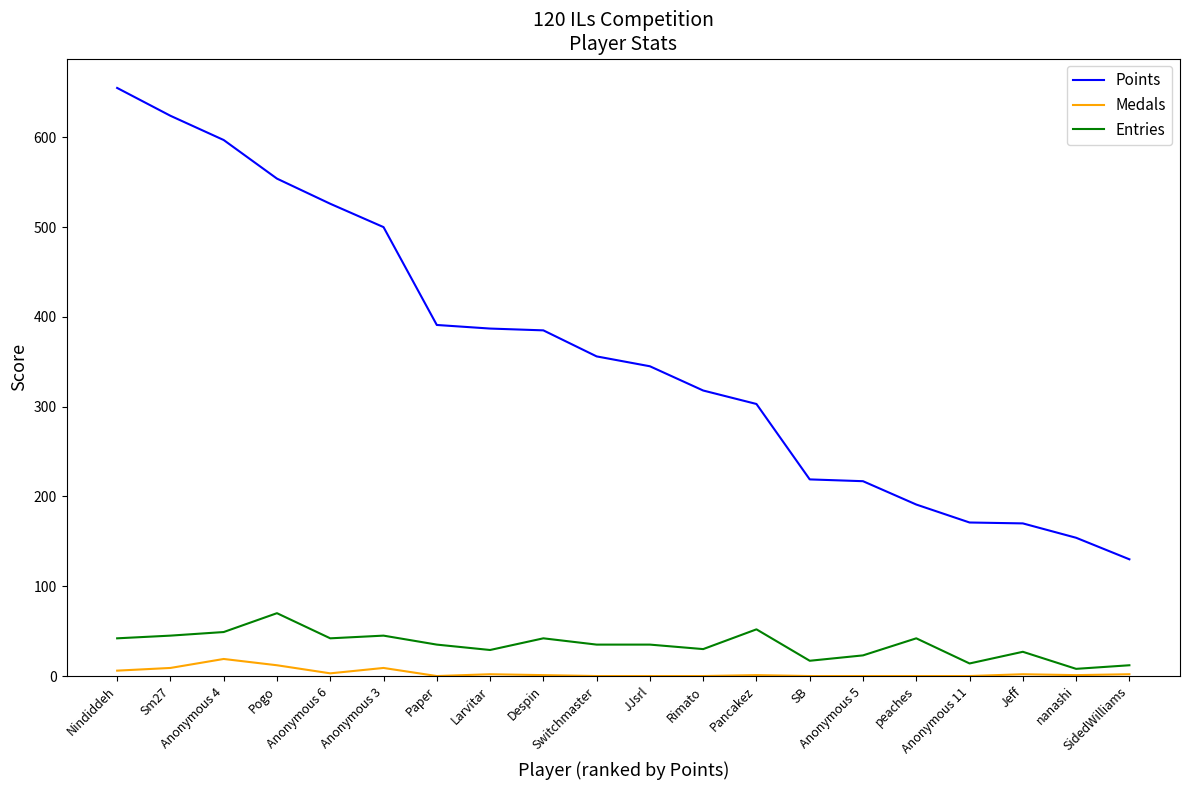

List the series in order of their peak value, highest first.

Points, Entries, Medals